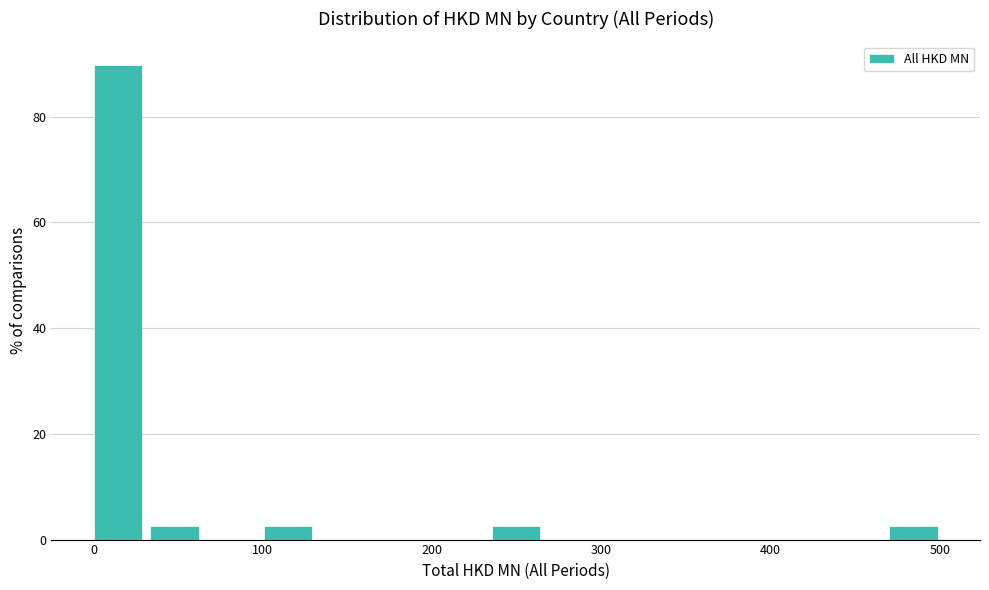

Read against the x-axis, roughly where is the centre of the tallest bar?

10